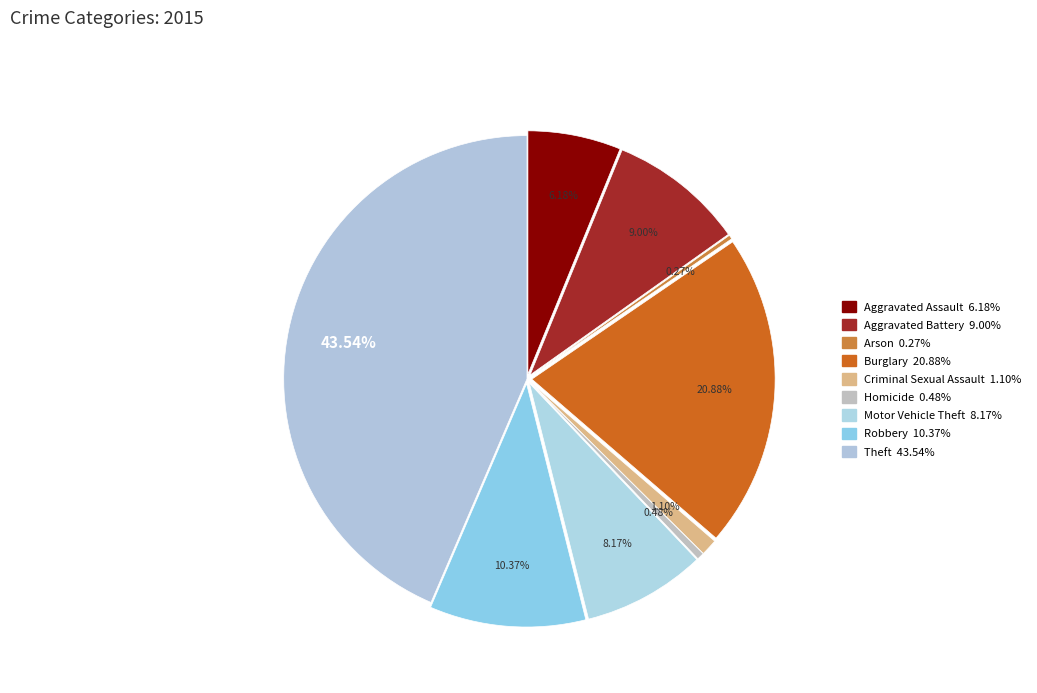

To the nearest percent, what percentage of the pie is Motor Vehicle Theft?

8%